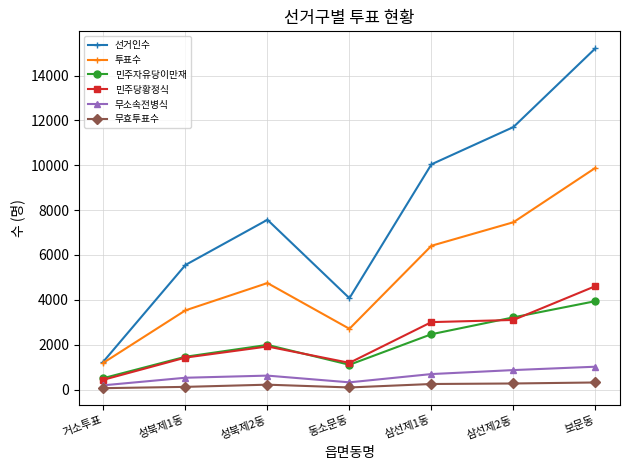

How many values in the 무효투표수 series are below 217?

3